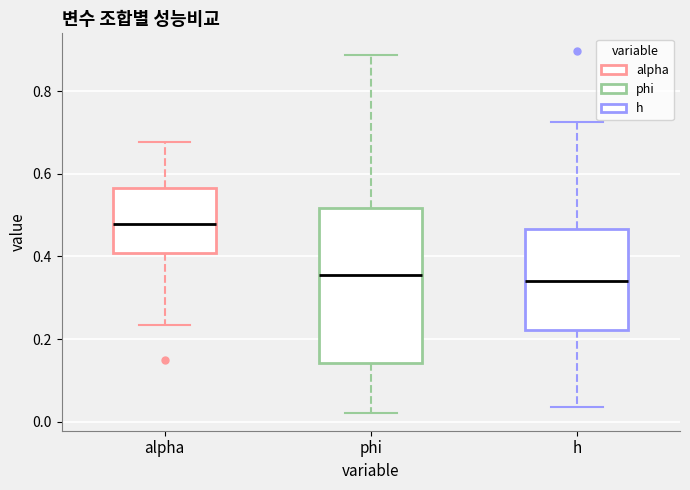

Reading left to right, transcribe this box plot: for each box, give where its median line is, the range the box spans, and where its two whiskers end, as read against the y-axis. The values are not printed on the chart, so give them approximately, as read against the axis.

alpha: median 0.48, box 0.40 to 0.56, whiskers 0.24 to 0.68
phi: median 0.36, box 0.14 to 0.52, whiskers 0.02 to 0.88
h: median 0.34, box 0.22 to 0.46, whiskers 0.04 to 0.72